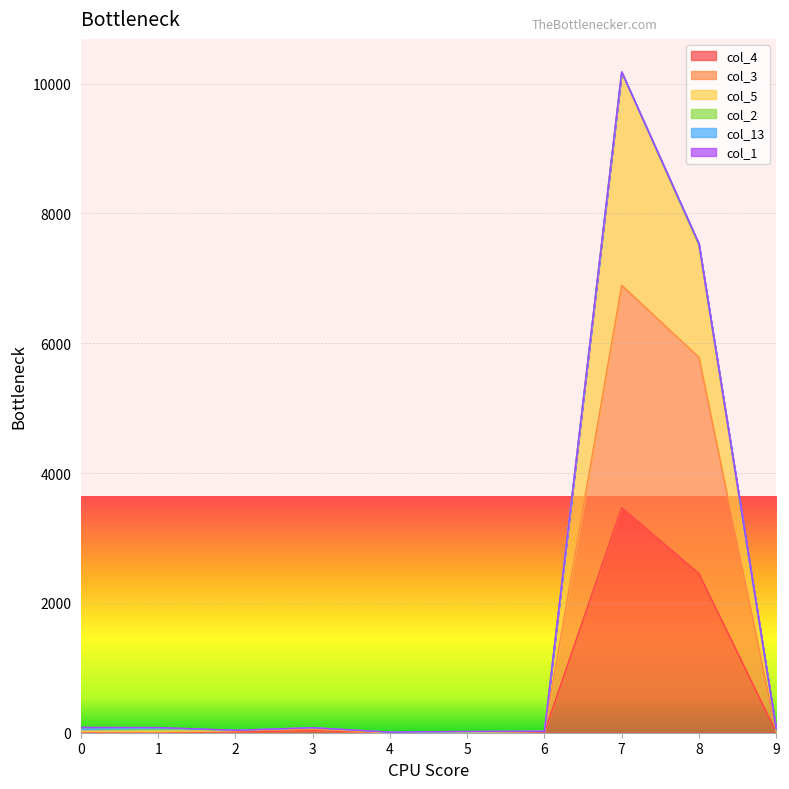

Is the value of col_4 at 0 greater than the value of col_5 at 9?

No